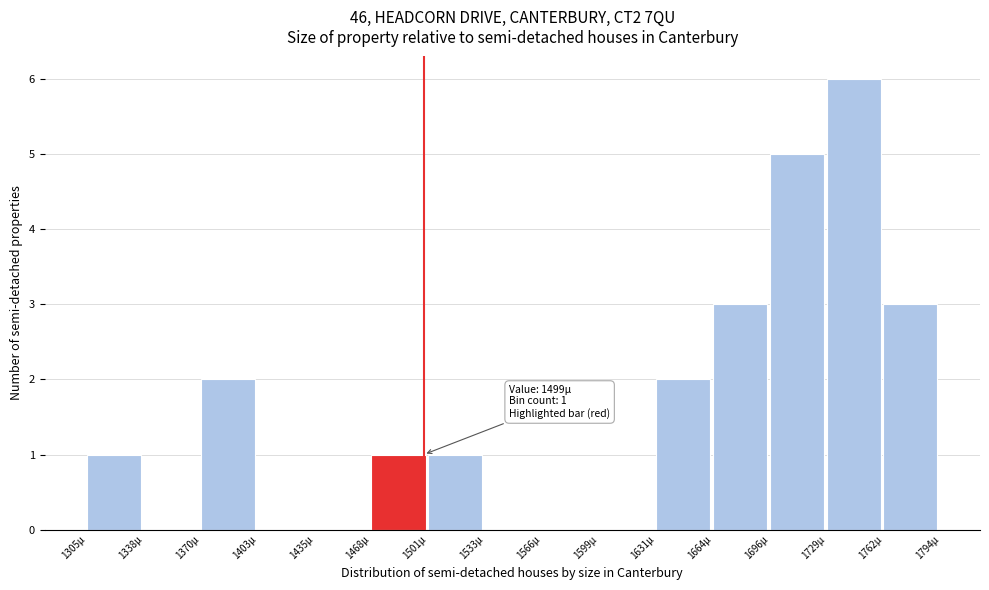

Which range on the x-axis has the tallest bar?

1730 to 1760